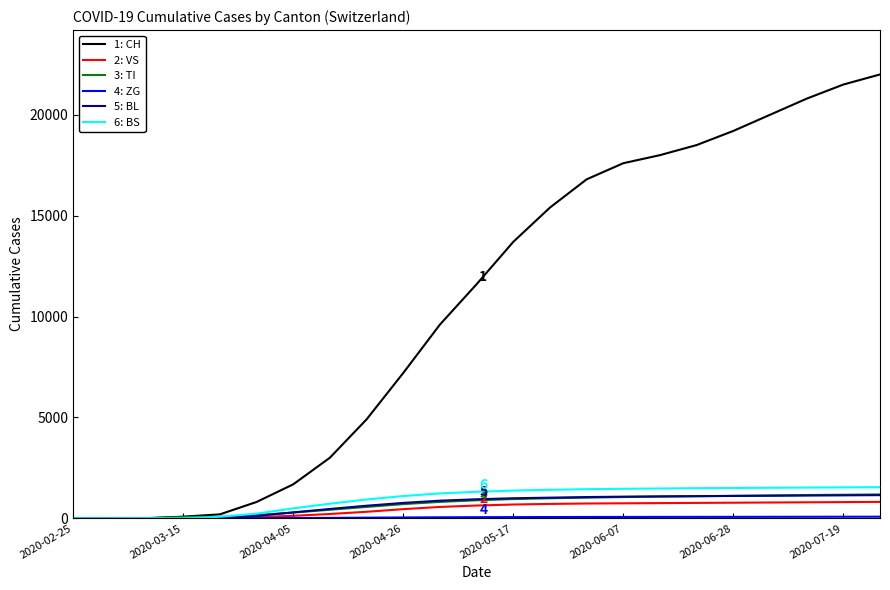

What is the greatest value displayed?

22000